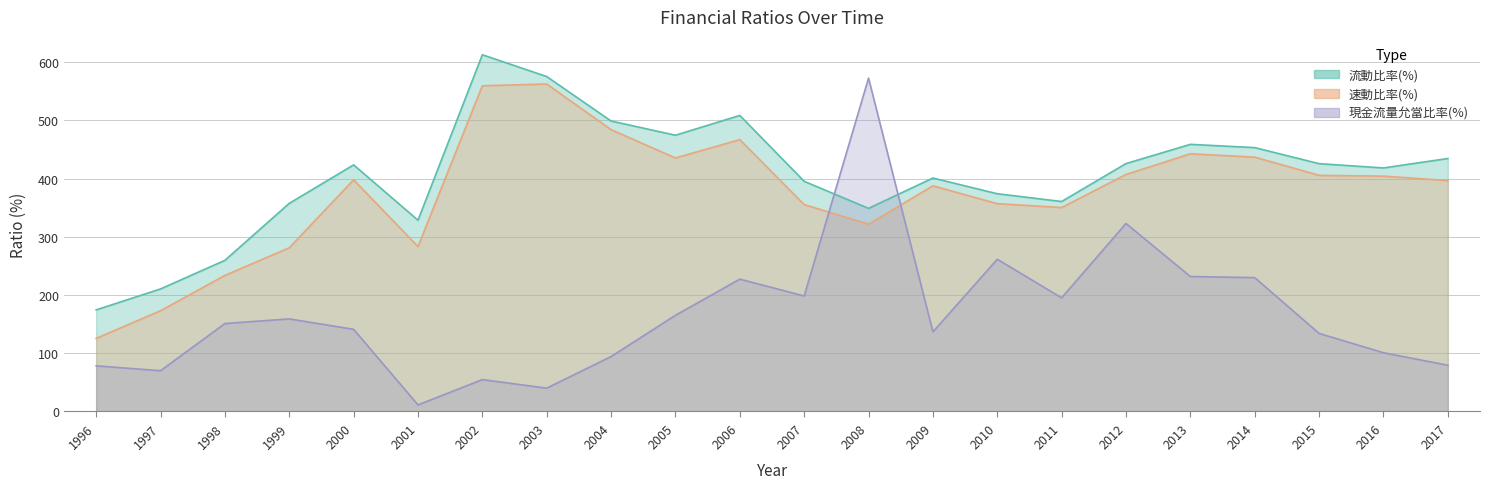

Reading left to right, what are all the values shown in this chart?

流動比率(%): 1996=174.5	1997=210.5	1998=259.6	1999=357.5	2000=423.6	2001=328.5	2002=612.7	2003=575.2	2004=498.9	2005=474.5	2006=508.5	2007=395.3	2008=348.9	2009=401.0	2010=374.0	2011=360.6	2012=425.8	2013=458.8	2014=453.2	2015=425.6	2016=418.3	2017=434.5
速動比率(%): 1996=125.5	1997=173.0	1998=233.6	1999=281.1	2000=397.8	2001=283.3	2002=559.4	2003=562.4	2004=484.0	2005=435.4	2006=466.9	2007=355.3	2008=321.7	2009=387.6	2010=356.9	2011=350.3	2012=407.0	2013=442.5	2014=436.8	2015=405.5	2016=404.2	2017=396.6
現金流量允當比率(%): 1996=78.4	1997=70.0	1998=151.0	1999=159.0	2000=141.1	2001=11.3	2002=54.8	2003=40.1	2004=94.3	2005=165.2	2006=227.3	2007=198.3	2008=572.5	2009=136.7	2010=261.5	2011=195.2	2012=322.9	2013=231.8	2014=229.8	2015=134.1	2016=100.9	2017=79.4